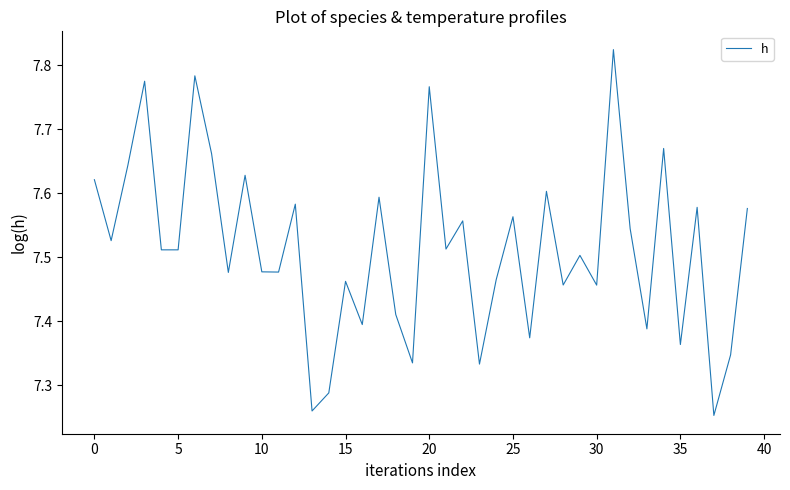

What is the difference between the maximum and minimum values?

0.6